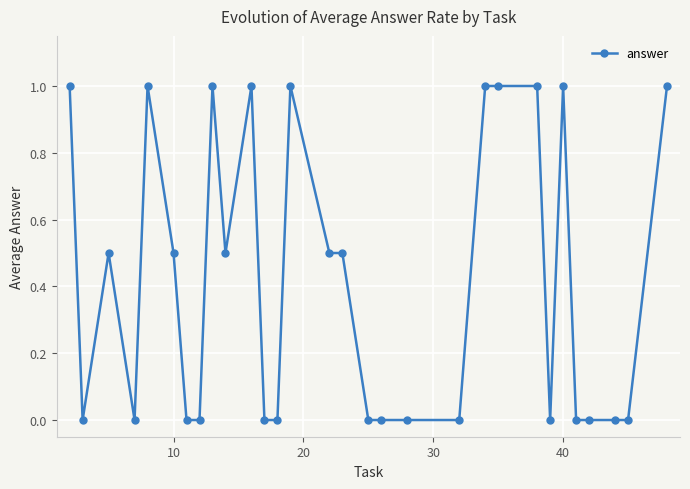

What is the difference between the maximum and minimum values?

1.0